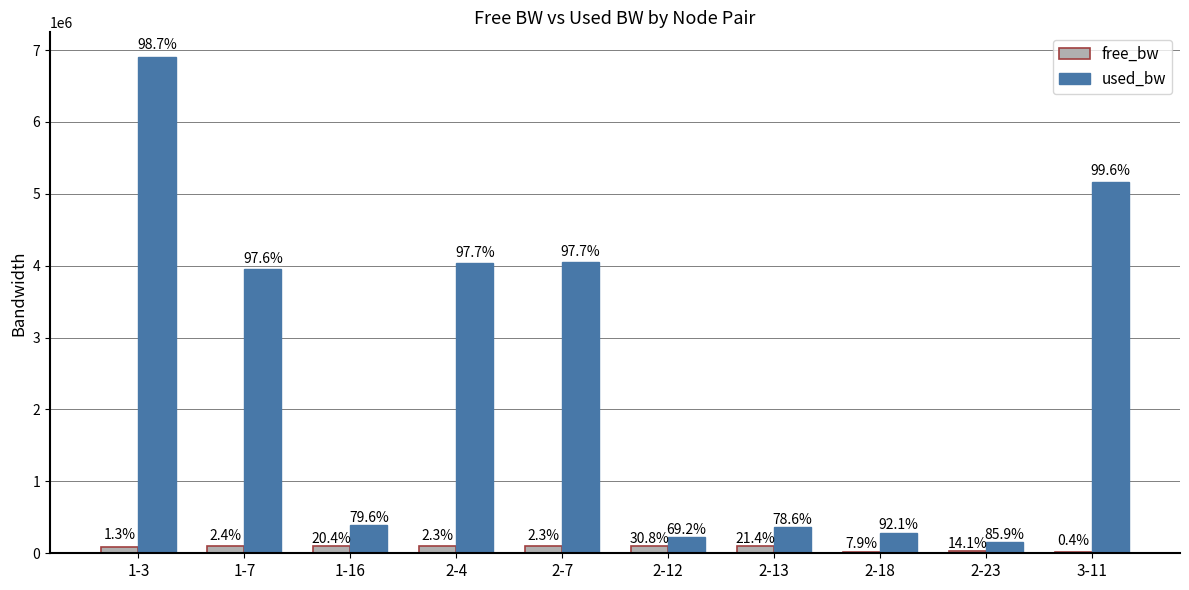

Are the bars horizontal?

No